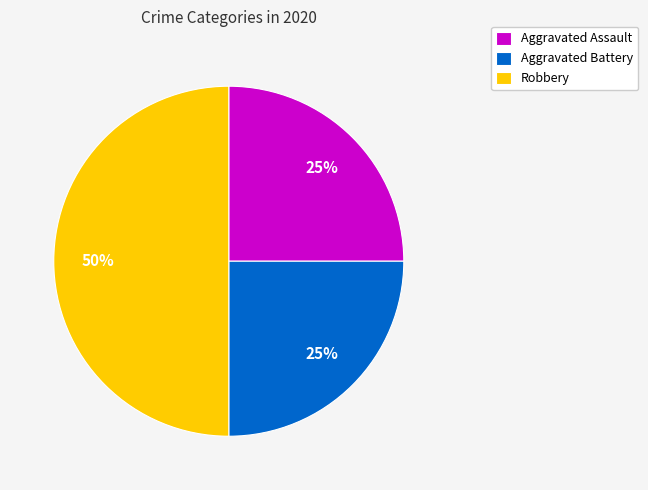

To the nearest percent, what percentage of the pie is Robbery?

50%